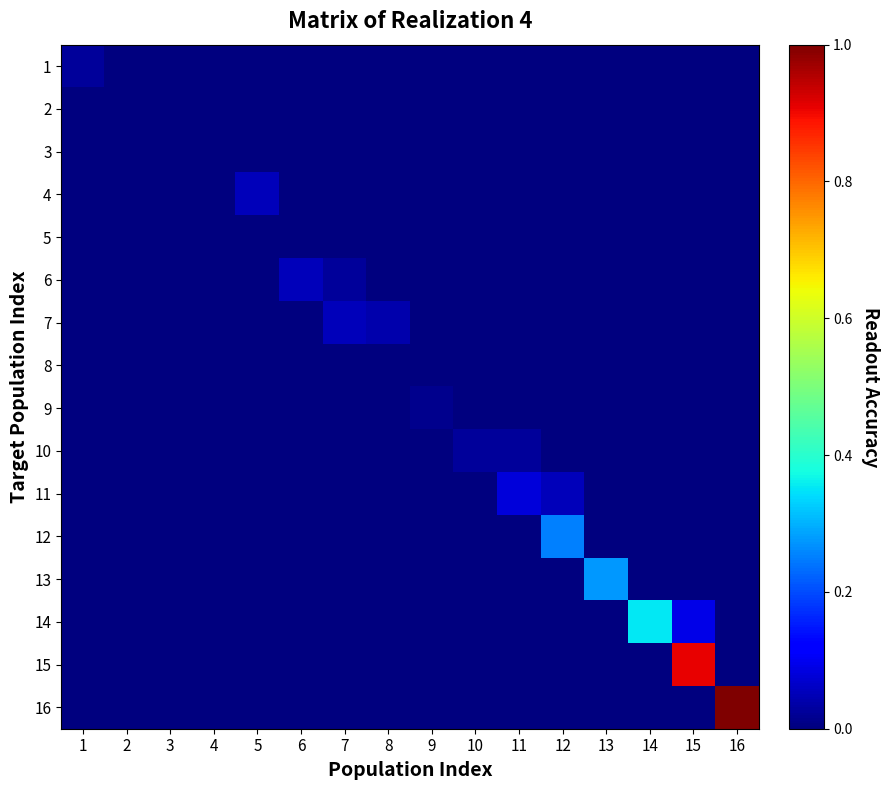

Reading right to left, extract all data points from this chart.

1: 16=0.0	15=0.0	14=0.0	13=0.0	12=0.0	11=0.0	10=0.0	9=0.0	8=0.0	7=0.0	6=0.0	5=0.0	4=0.0	3=0.0	2=0.0	1=0.0
2: 16=0.0	15=0.0	14=0.0	13=0.0	12=0.0	11=0.0	10=0.0	9=0.0	8=0.0	7=0.0	6=0.0	5=0.0	4=0.0	3=0.0	2=0.0	1=0.0
3: 16=0.0	15=0.0	14=0.0	13=0.0	12=0.0	11=0.0	10=0.0	9=0.0	8=0.0	7=0.0	6=0.0	5=0.0	4=0.0	3=0.0	2=0.0	1=0.0
4: 16=0.0	15=0.0	14=0.0	13=0.0	12=0.0	11=0.0	10=0.0	9=0.0	8=0.0	7=0.0	6=0.0	5=0.1	4=0.0	3=0.0	2=0.0	1=0.0
5: 16=0.0	15=0.0	14=0.0	13=0.0	12=0.0	11=0.0	10=0.0	9=0.0	8=0.0	7=0.0	6=0.0	5=0.0	4=0.0	3=0.0	2=0.0	1=0.0
6: 16=0.0	15=0.0	14=0.0	13=0.0	12=0.0	11=0.0	10=0.0	9=0.0	8=0.0	7=0.0	6=0.1	5=0.0	4=0.0	3=0.0	2=0.0	1=0.0
7: 16=0.0	15=0.0	14=0.0	13=0.0	12=0.0	11=0.0	10=0.0	9=0.0	8=0.0	7=0.1	6=0.0	5=0.0	4=0.0	3=0.0	2=0.0	1=0.0
8: 16=0.0	15=0.0	14=0.0	13=0.0	12=0.0	11=0.0	10=0.0	9=0.0	8=0.0	7=0.0	6=0.0	5=0.0	4=0.0	3=0.0	2=0.0	1=0.0
9: 16=0.0	15=0.0	14=0.0	13=0.0	12=0.0	11=0.0	10=0.0	9=0.0	8=0.0	7=0.0	6=0.0	5=0.0	4=0.0	3=0.0	2=0.0	1=0.0
10: 16=0.0	15=0.0	14=0.0	13=0.0	12=0.0	11=0.0	10=0.0	9=0.0	8=0.0	7=0.0	6=0.0	5=0.0	4=0.0	3=0.0	2=0.0	1=0.0
11: 16=0.0	15=0.0	14=0.0	13=0.0	12=0.1	11=0.1	10=0.0	9=0.0	8=0.0	7=0.0	6=0.0	5=0.0	4=0.0	3=0.0	2=0.0	1=0.0
12: 16=0.0	15=0.0	14=0.0	13=0.0	12=0.2	11=0.0	10=0.0	9=0.0	8=0.0	7=0.0	6=0.0	5=0.0	4=0.0	3=0.0	2=0.0	1=0.0
13: 16=0.0	15=0.0	14=0.0	13=0.3	12=0.0	11=0.0	10=0.0	9=0.0	8=0.0	7=0.0	6=0.0	5=0.0	4=0.0	3=0.0	2=0.0	1=0.0
14: 16=0.0	15=0.1	14=0.4	13=0.0	12=0.0	11=0.0	10=0.0	9=0.0	8=0.0	7=0.0	6=0.0	5=0.0	4=0.0	3=0.0	2=0.0	1=0.0
15: 16=0.0	15=0.9	14=0.0	13=0.0	12=0.0	11=0.0	10=0.0	9=0.0	8=0.0	7=0.0	6=0.0	5=0.0	4=0.0	3=0.0	2=0.0	1=0.0
16: 16=1.0	15=0.0	14=0.0	13=0.0	12=0.0	11=0.0	10=0.0	9=0.0	8=0.0	7=0.0	6=0.0	5=0.0	4=0.0	3=0.0	2=0.0	1=0.0